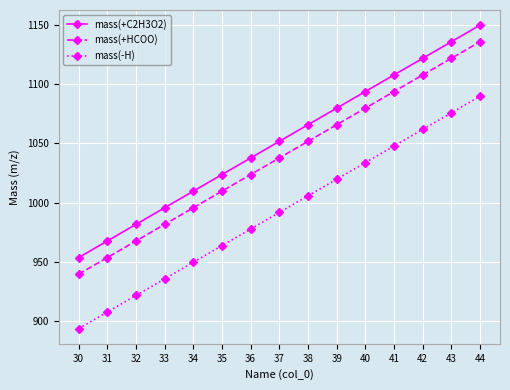

What value does the mass(+C2H3O2) series have at 32?

981.6